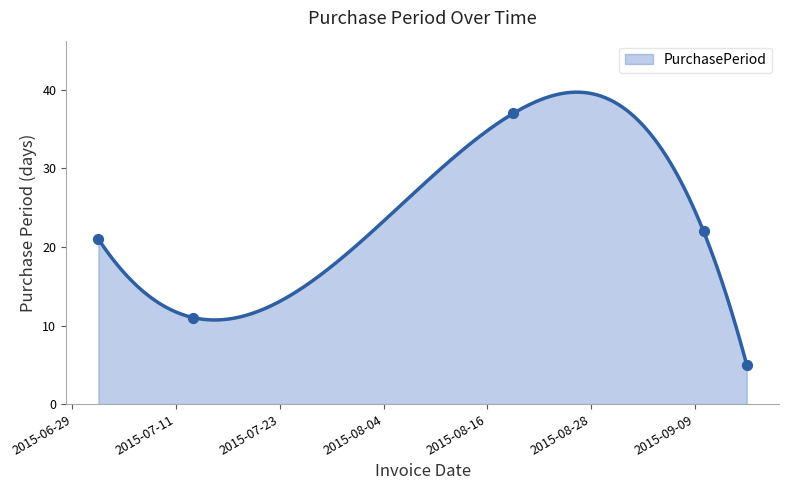

Approximately how many times larger is the value at 2015-08-19 compared to 2015-09-10?

1.7